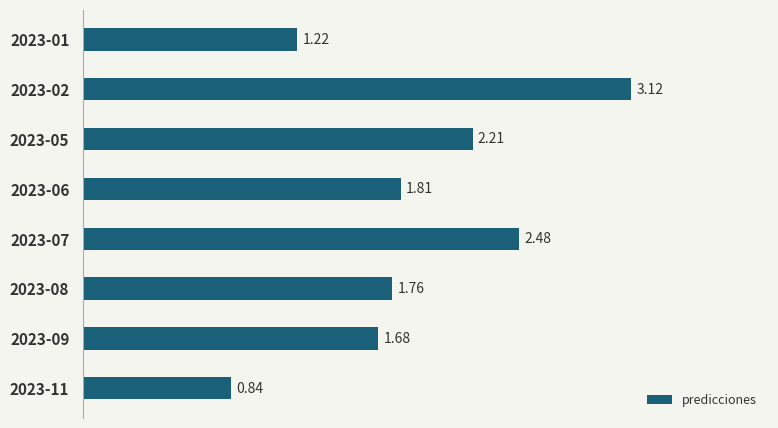

Rank the categories by value from highest to lowest.

2023-02, 2023-07, 2023-05, 2023-06, 2023-08, 2023-09, 2023-01, 2023-11